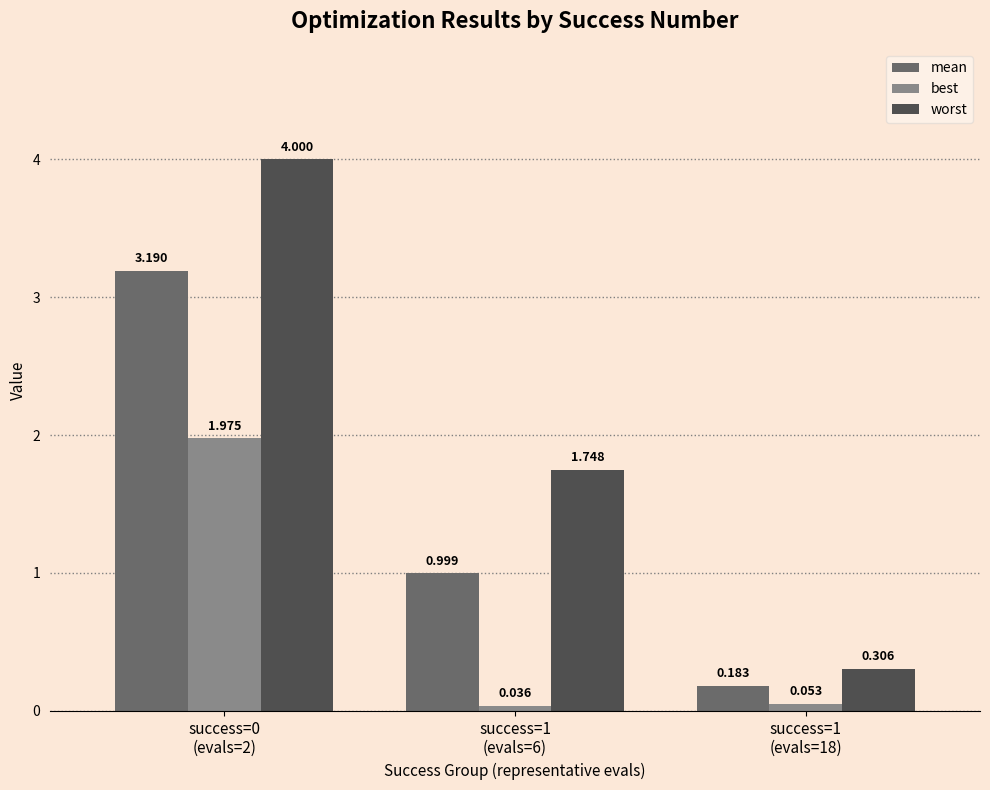

Rank the series by their average value, from highest to lowest.

worst, mean, best